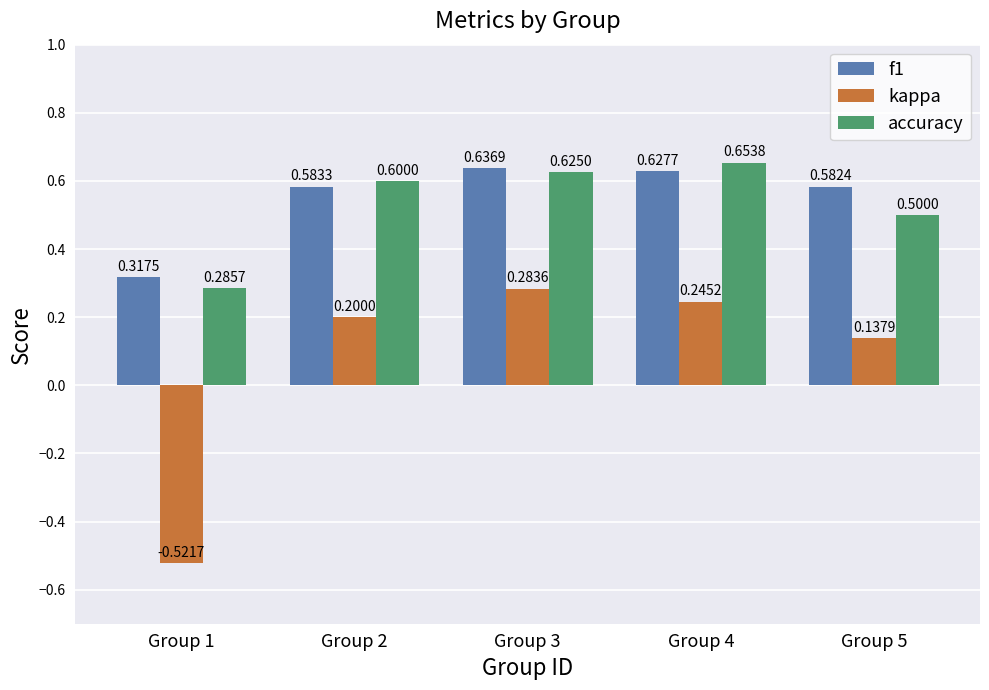

Does the chart contain any negative values?

Yes